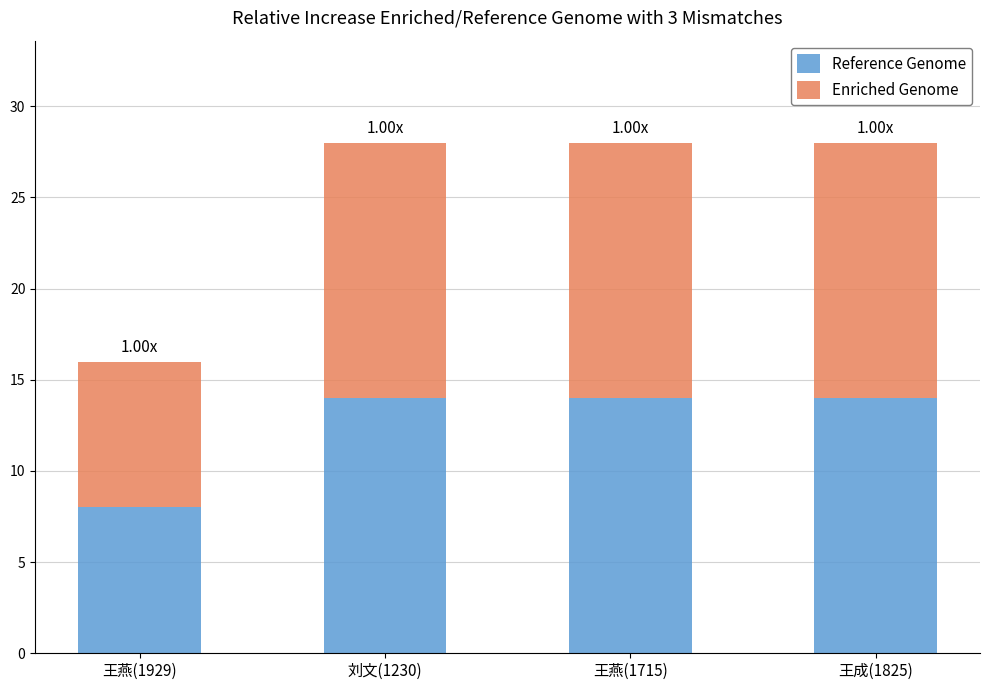

What is the total value across all series at 刘文(1230)?

28